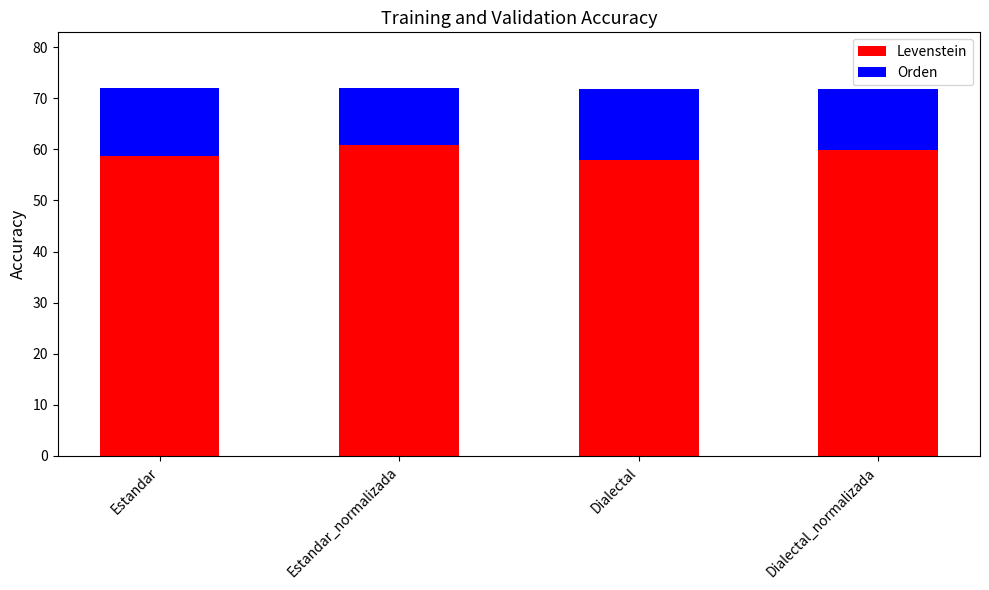

Reading left to right, transcribe the values for Levenstein.

Estandar=58.8	Estandar_normalizada=60.8	Dialectal=57.9	Dialectal_normalizada=59.9